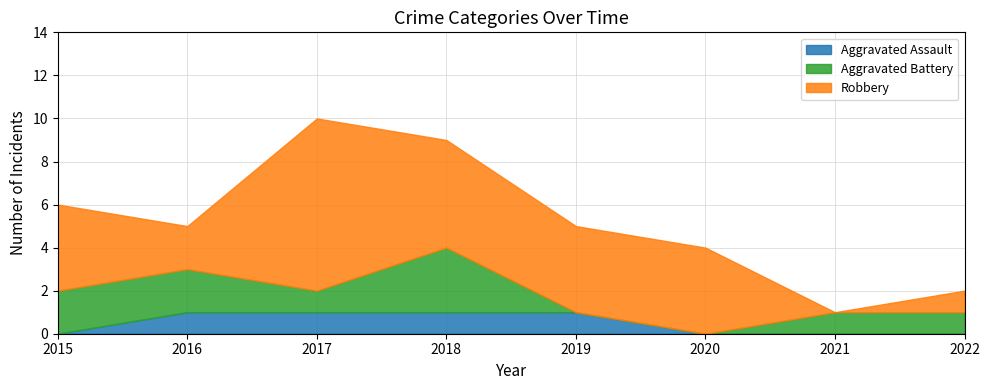

What is the value of the Aggravated Assault point at the 4th from the left?

1